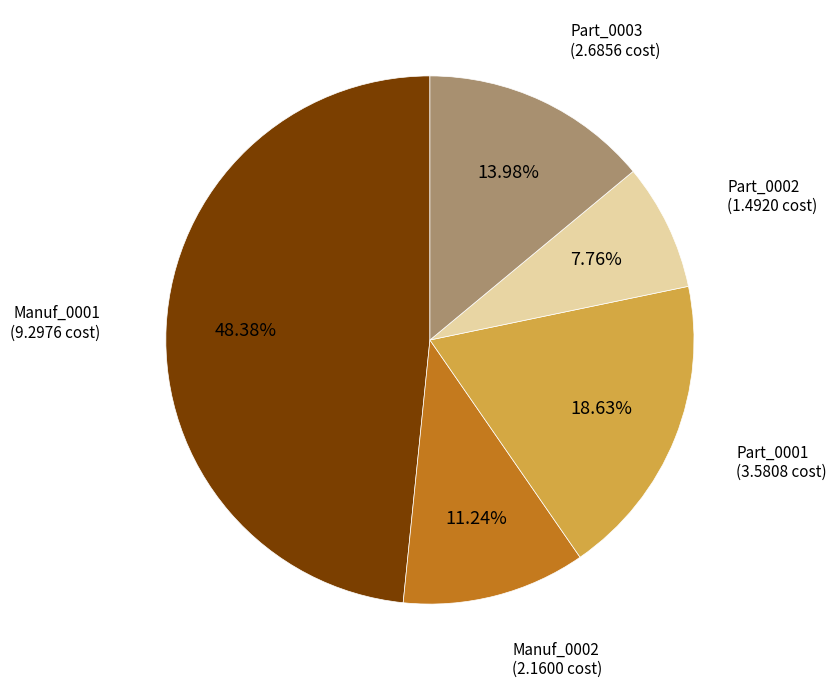

Is there any slice that represents more than half of the pie?

No